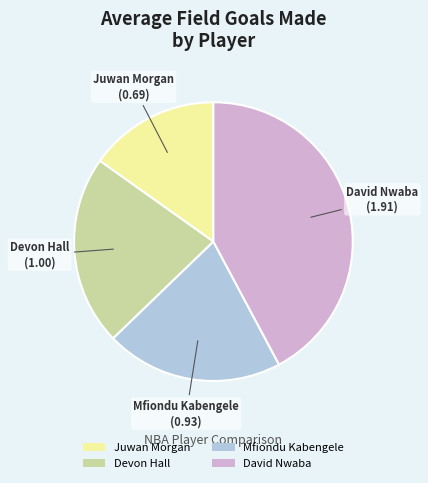

Approximately how many times larger is the value at David Nwaba compared to Devon Hall?

1.9